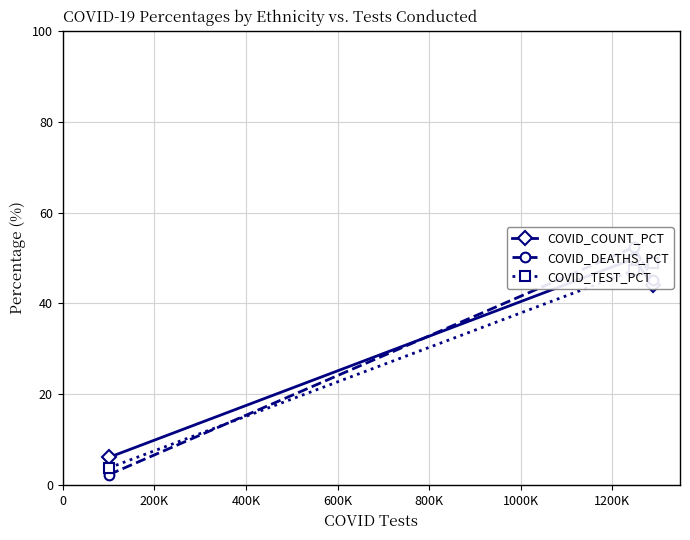

What is the smallest value displayed?

2.4